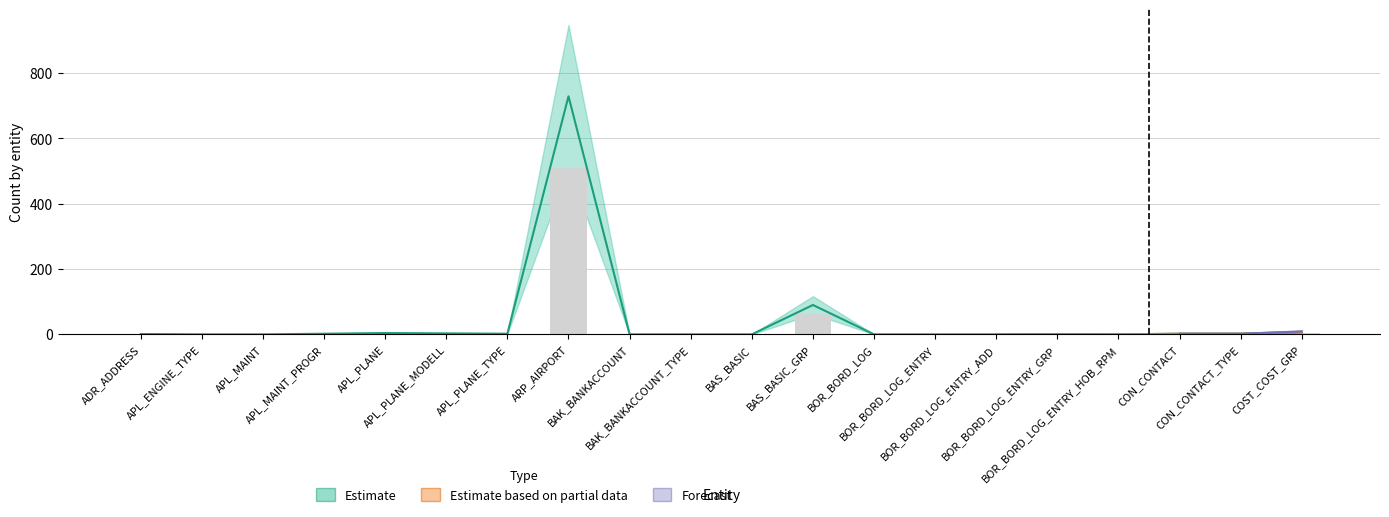

Which series changed the most between BAK_BANKACCOUNT and COST_COST_GRP?

Estimate